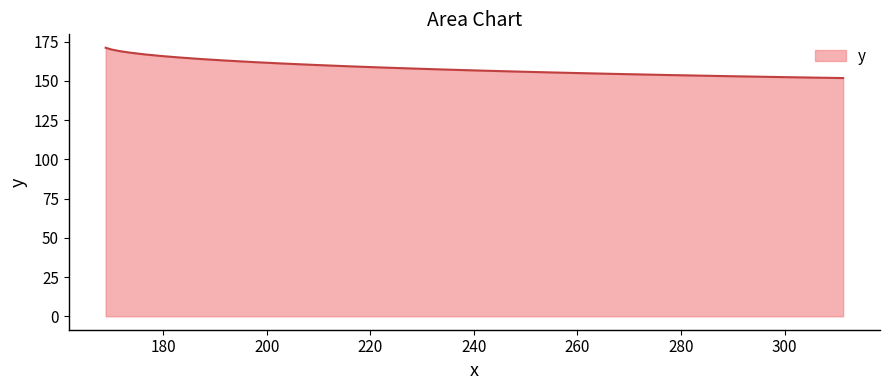

What is the greatest value displayed?

171.2